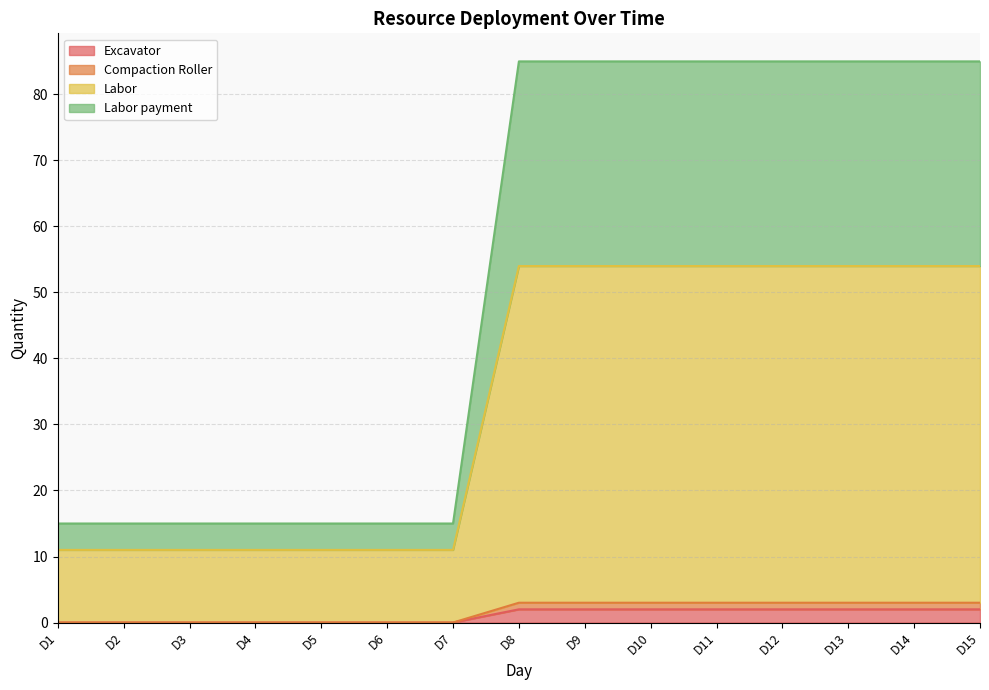

Between D10 and D14, which is larger?

D10